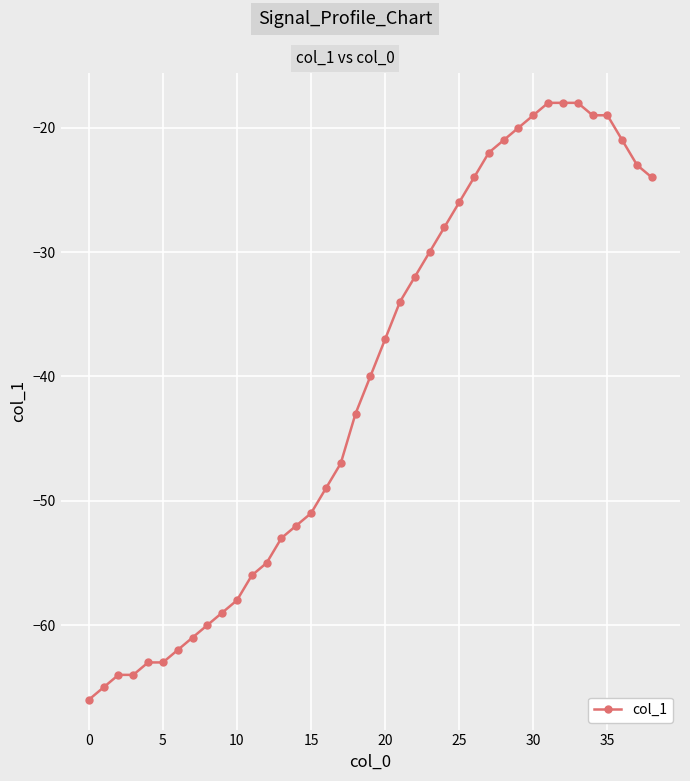

What is the difference between the maximum and minimum values?

48